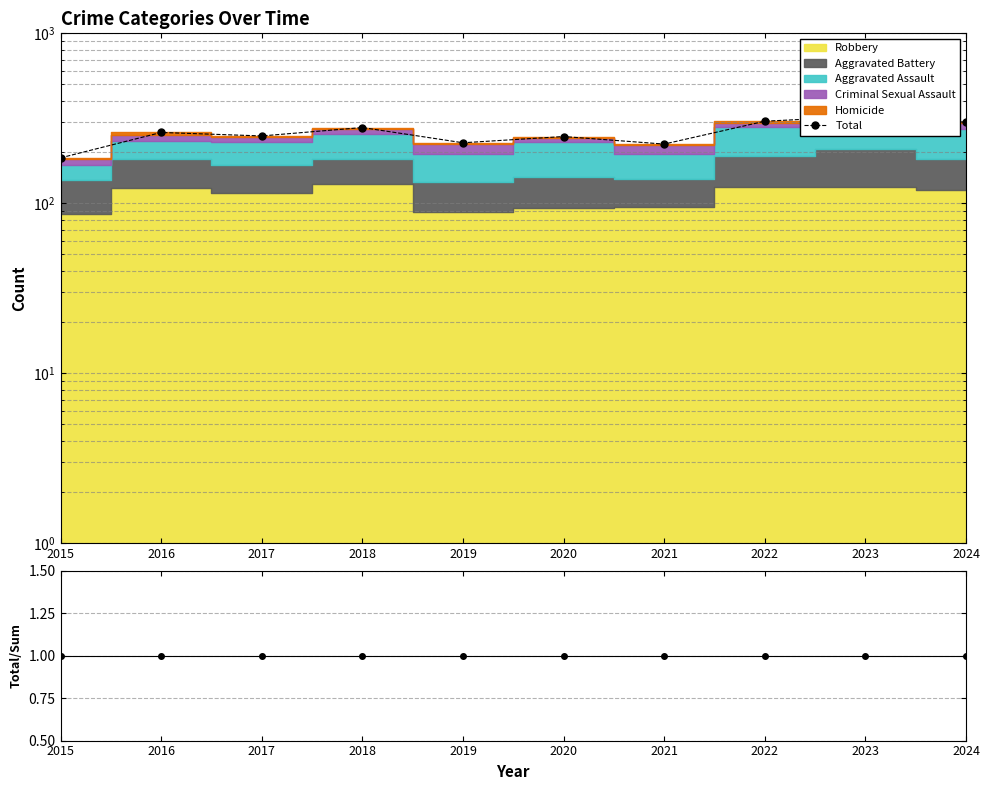

Is it true that Total equals 249 at 2017?

True